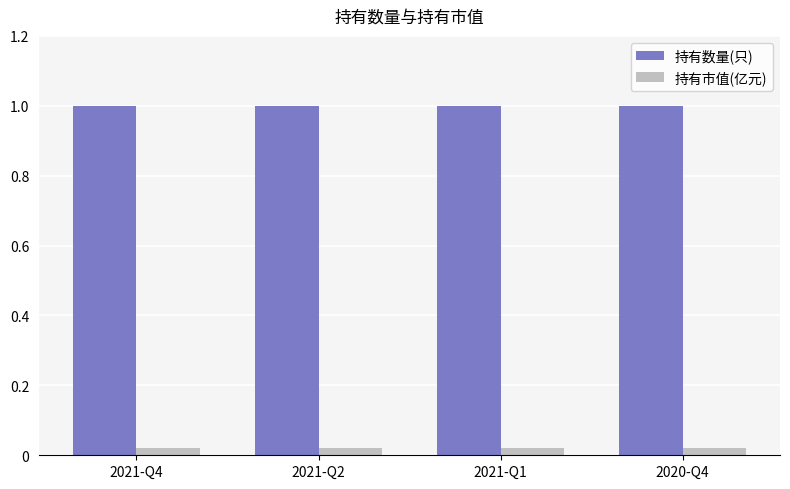

Rank the series at 2021-Q1 from lowest to highest value.

持有市值(亿元), 持有数量(只)